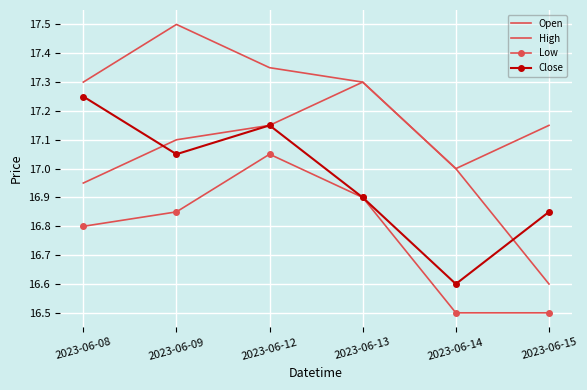

Which series has the largest total across all categories?

High